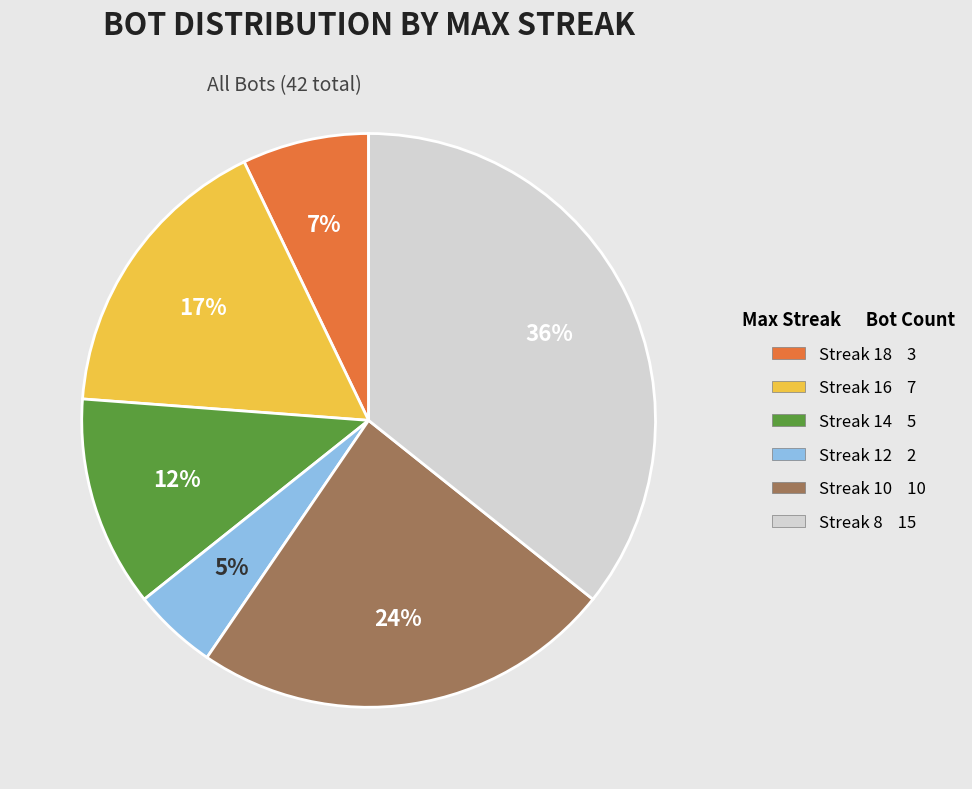

Does any single category account for the majority?

No